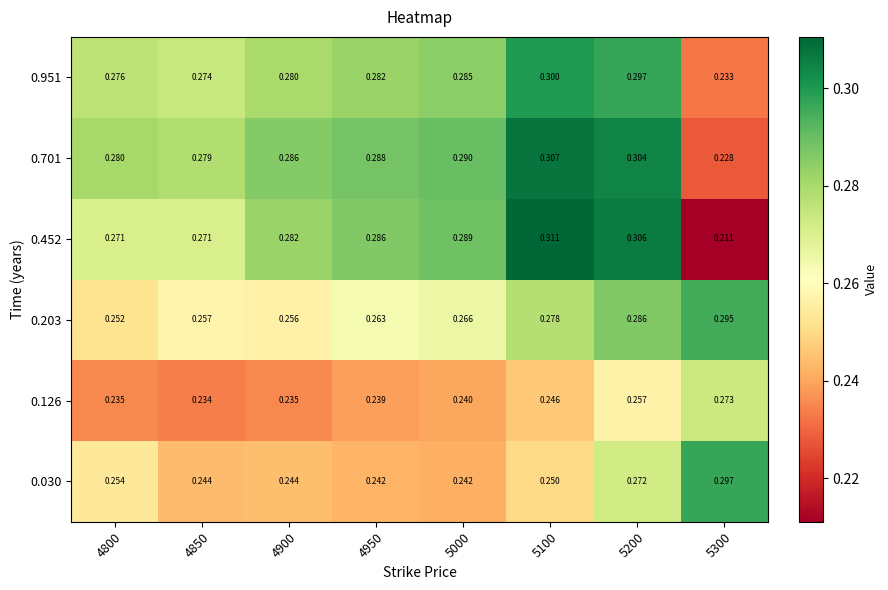

Which series changed the most between 5000 and 5100?

0.452